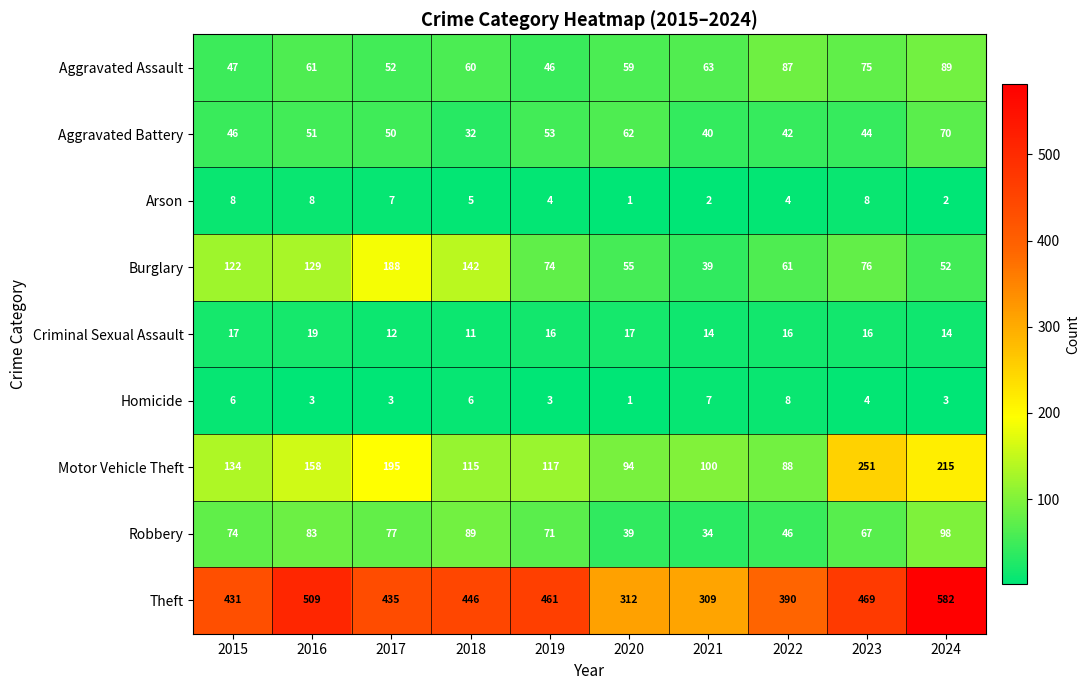

At which label is Aggravated Battery closest to 51?

2016